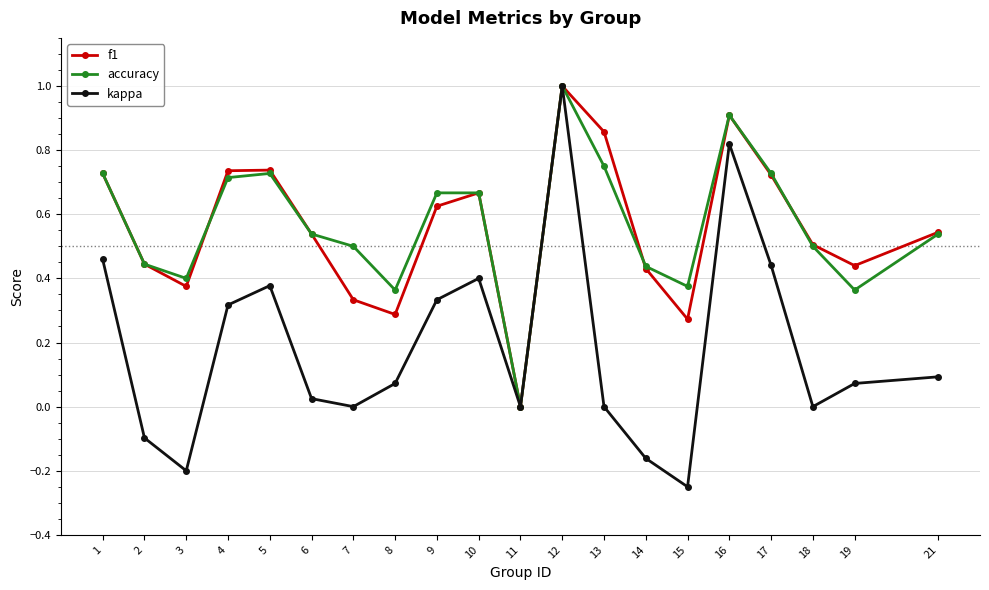

What is the sum of the kappa values at 14 and 9?

0.2